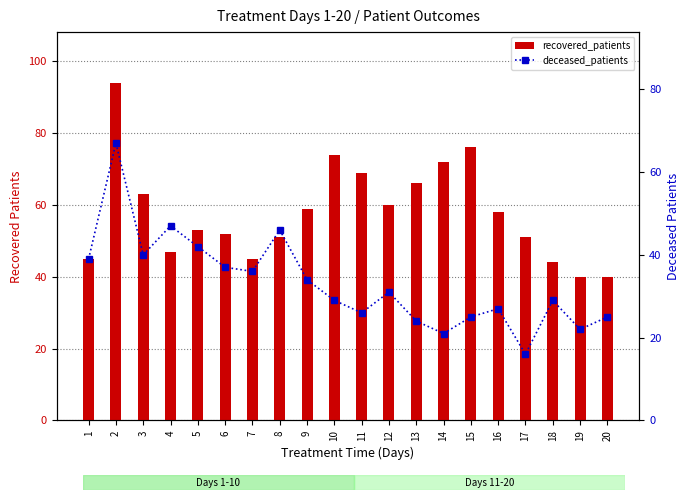

What is the difference between the recovered_patients values at 11 and 4?

22